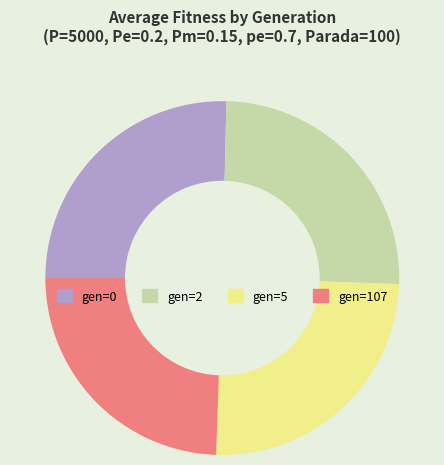

What is the smallest slice in the pie chart?

gen=107